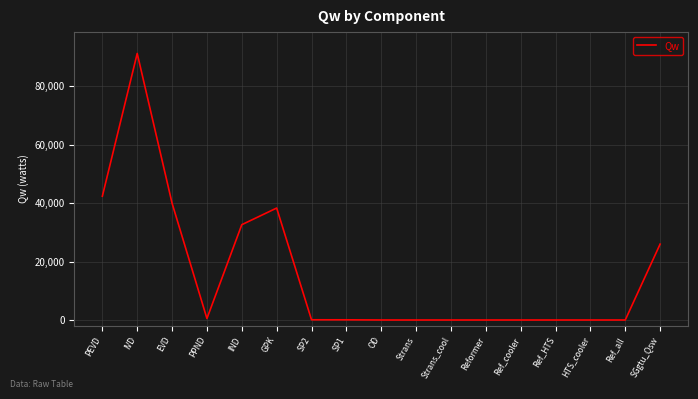

Does the chart have visible grid lines?

Yes